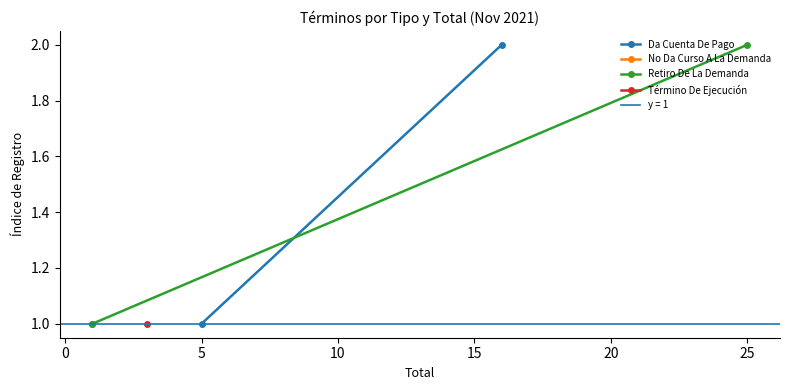

What is the maximum value for Retiro De La Demanda?

2